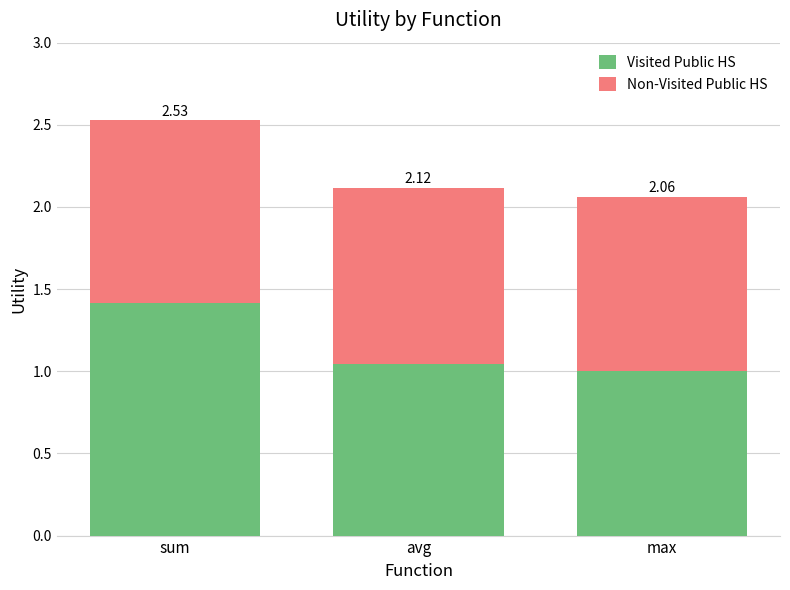

What is the sum of all Visited Public HS values?

3.5